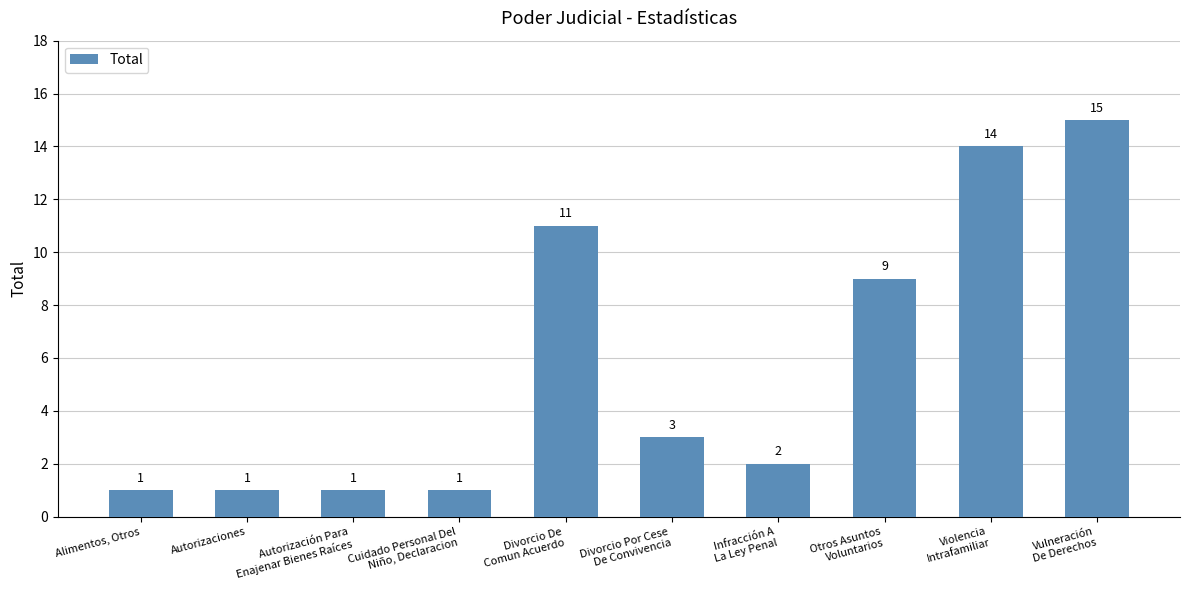

Which category has the highest value across all series?

Vulneración
De Derechos